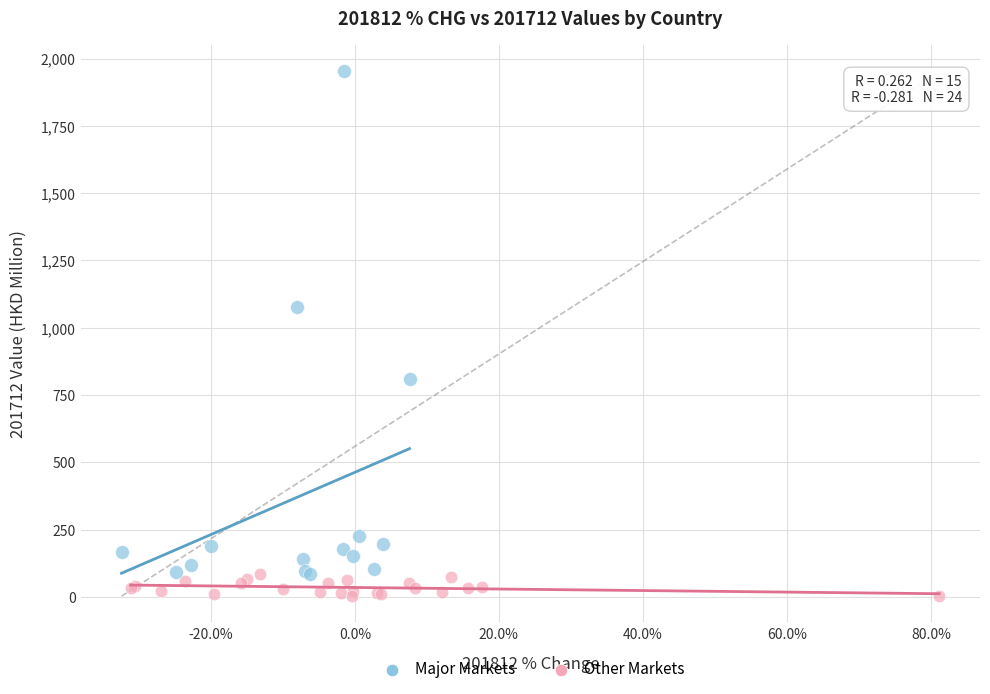

Which series has the largest Y range (max minus min)?

Major Markets